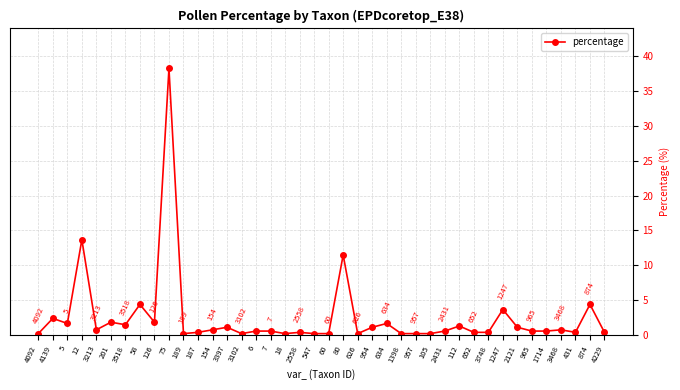

Which has a higher value, 3468 or 1398?

3468